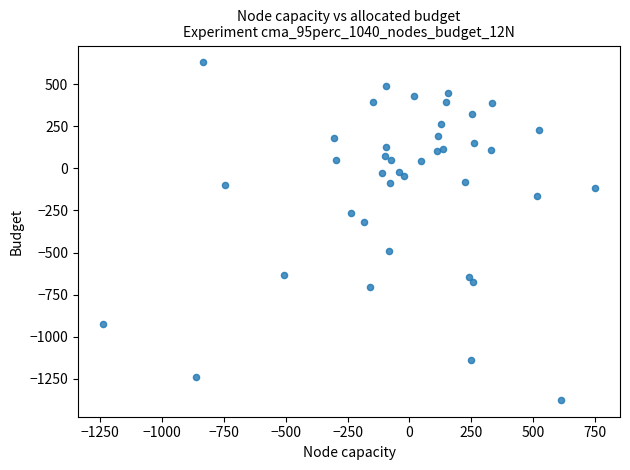

What Y value in the scatter plot is closest to -372?

-317